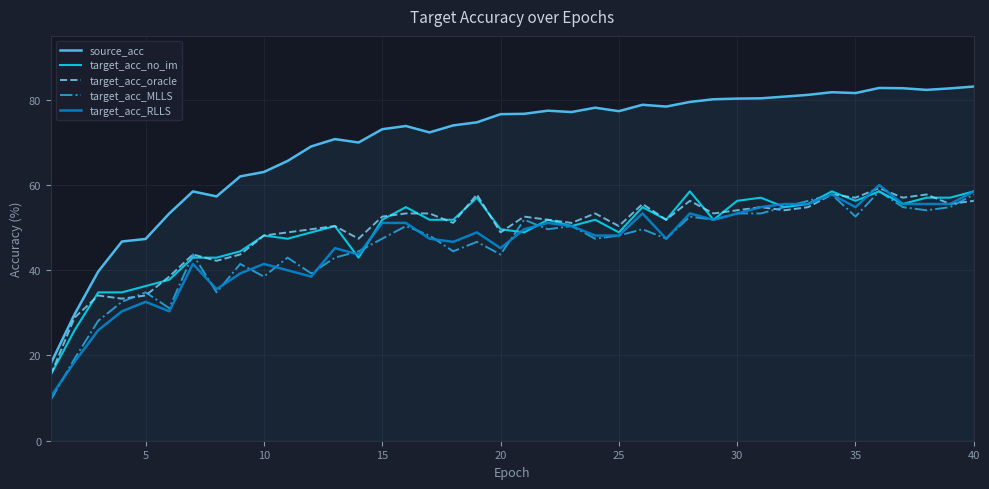

Which series has the largest total across all categories?

source_acc